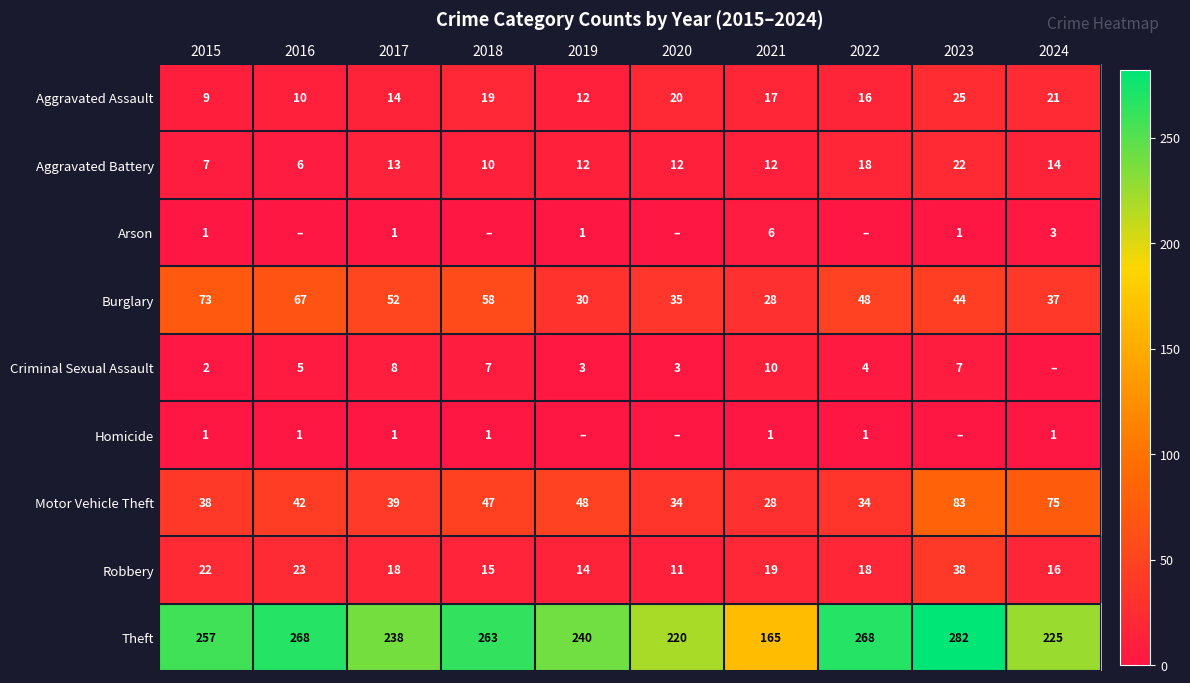

The Robbery series shows 16 at 2024. True or false?

True